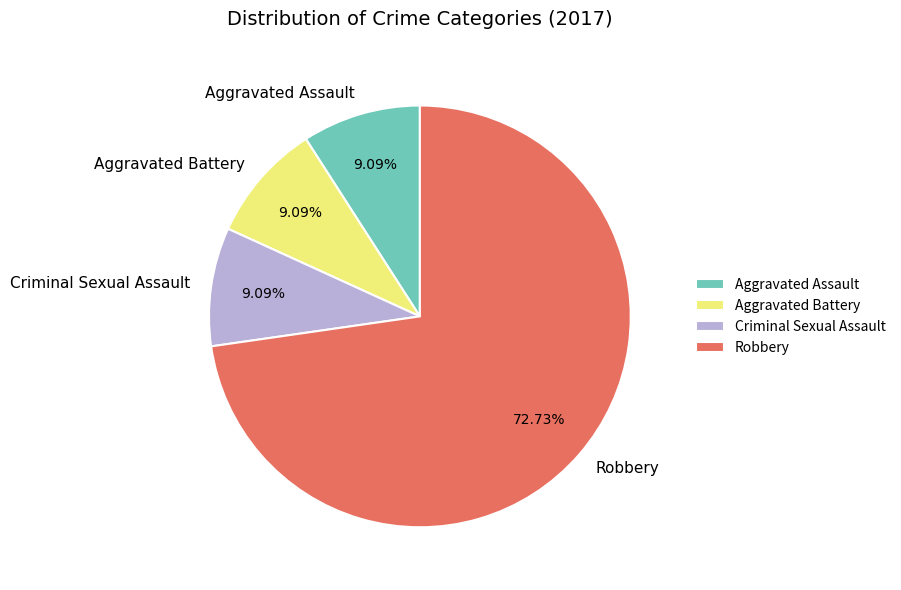

Between Robbery and Aggravated Battery, which is larger?

Robbery